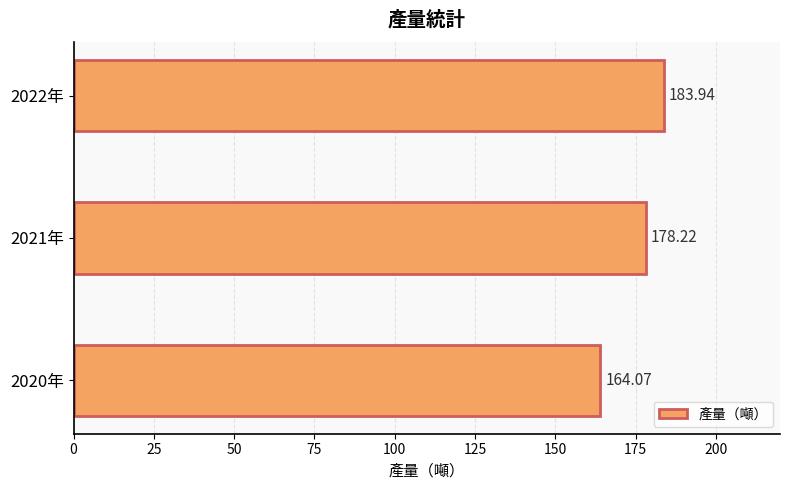

What is the average value?

175.4